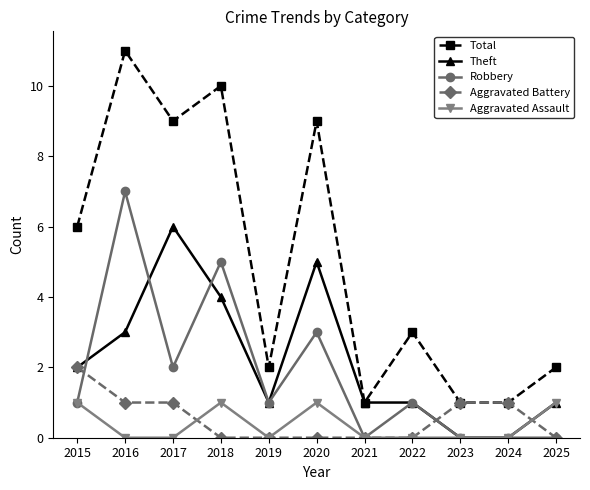

Which series changed the most between 2015 and 2017?

Theft